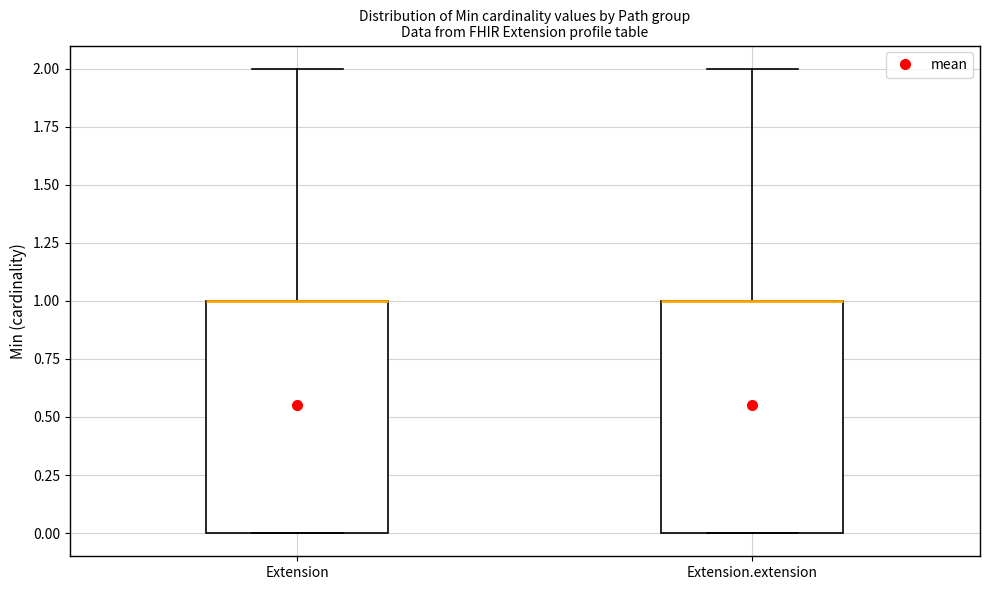

Where is the lower edge of the box for Extension.extension on the y-axis? The values are not printed on the chart, so give them approximately, as read against the axis.

0